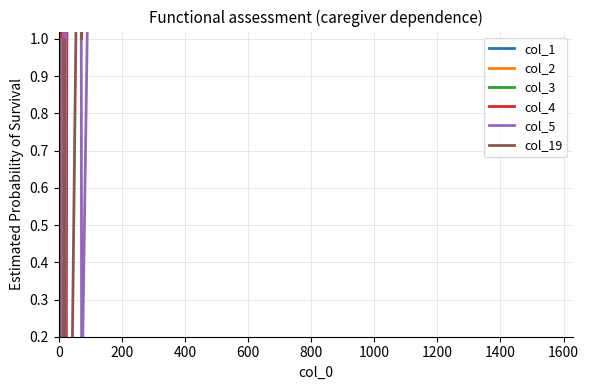

Which series has the largest range (max minus min)?

col_1